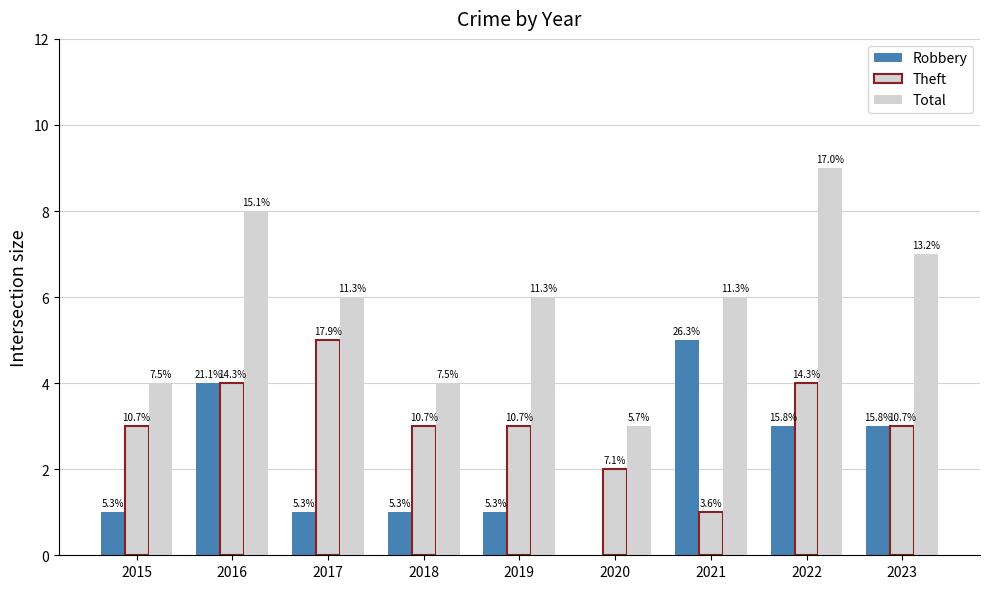

Are the bars horizontal?

No